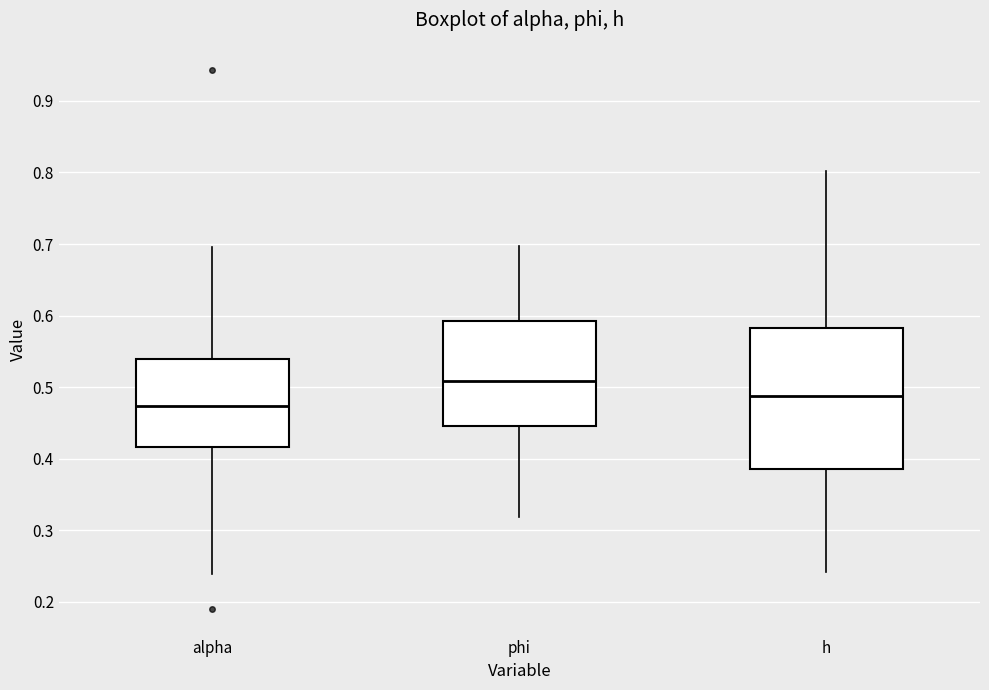

Where is the upper edge of the box for alpha on the y-axis? The values are not printed on the chart, so give them approximately, as read against the axis.

0.54